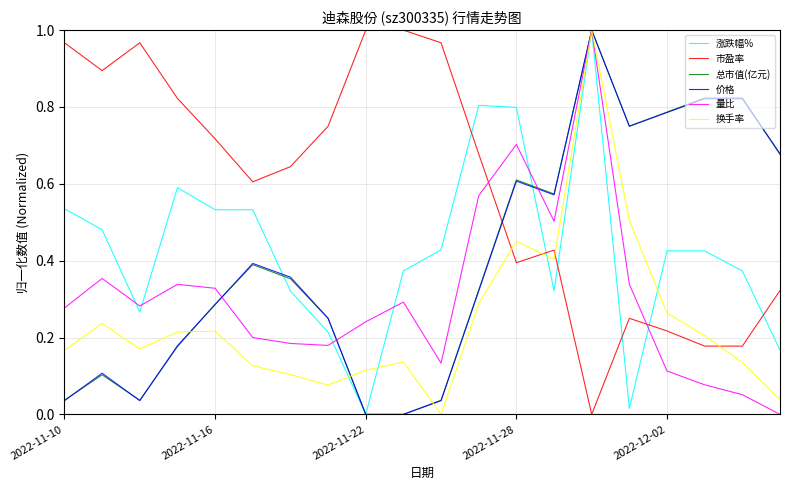

How many intersections are there between 总市值(亿元) and 市盈率?

1